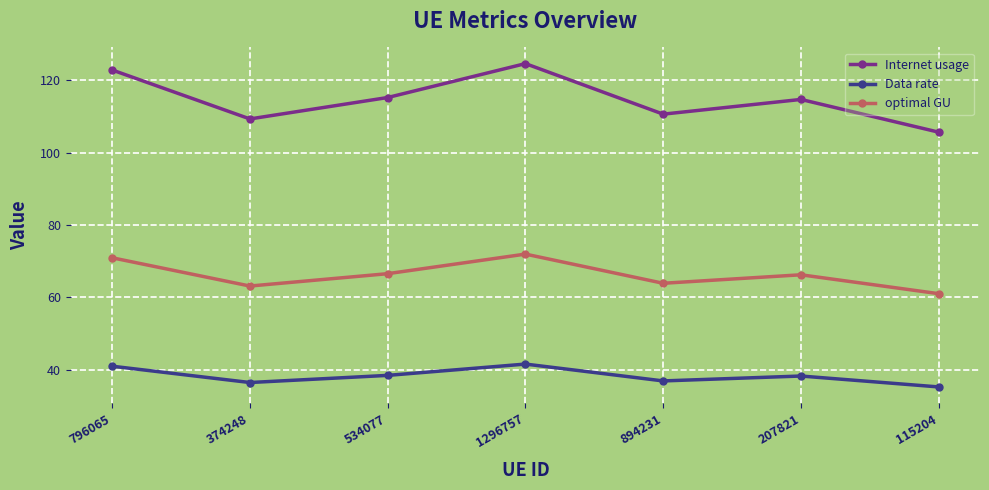

True or false: optimal GU and Data rate cross at least once.

False